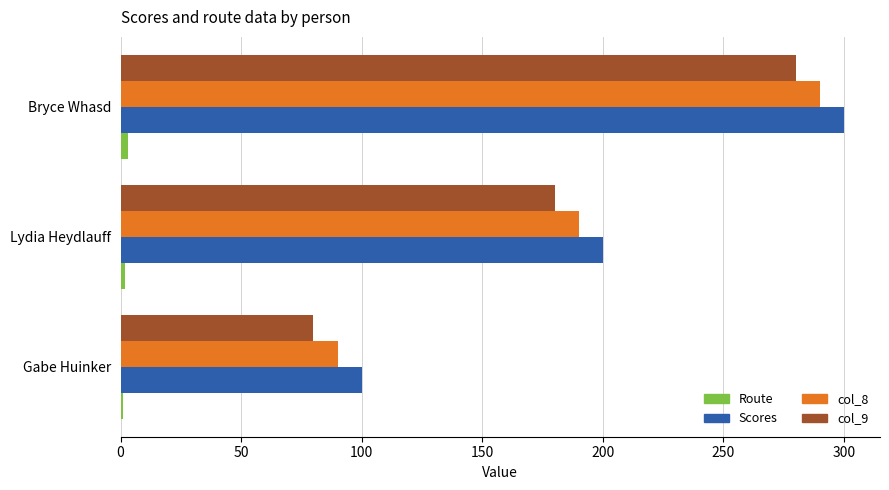

What is the difference between the maximum and minimum values in the col_9 series?

200